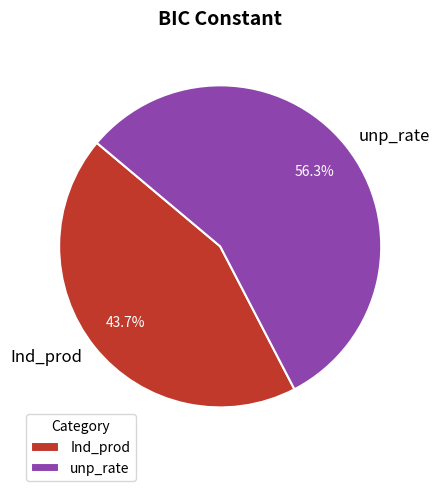

Is it true that unp_rate is 56% of the pie?

True